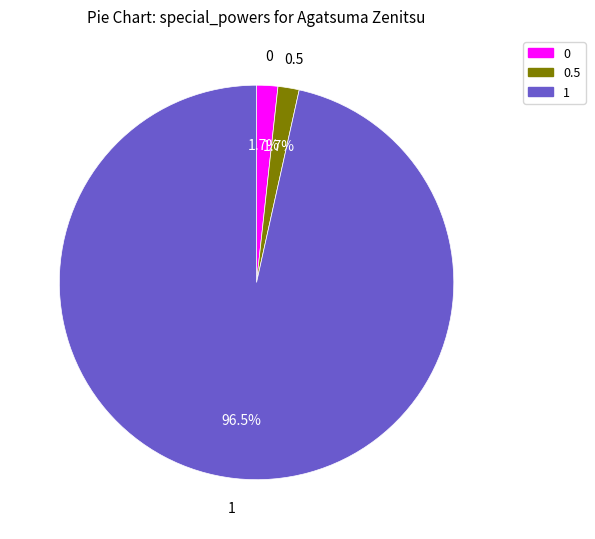

Do 0 and 1 together represent more than half of the pie?

Yes